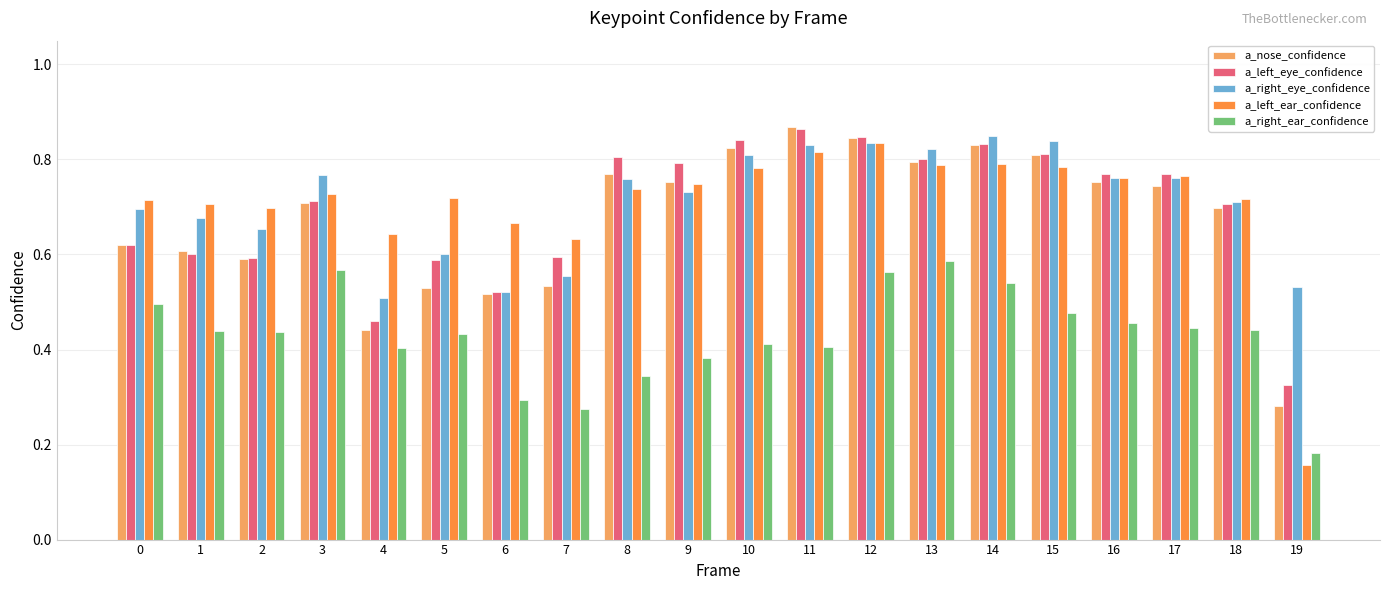

The value of a_right_ear_confidence at 2 is 0.4. True or false?

True